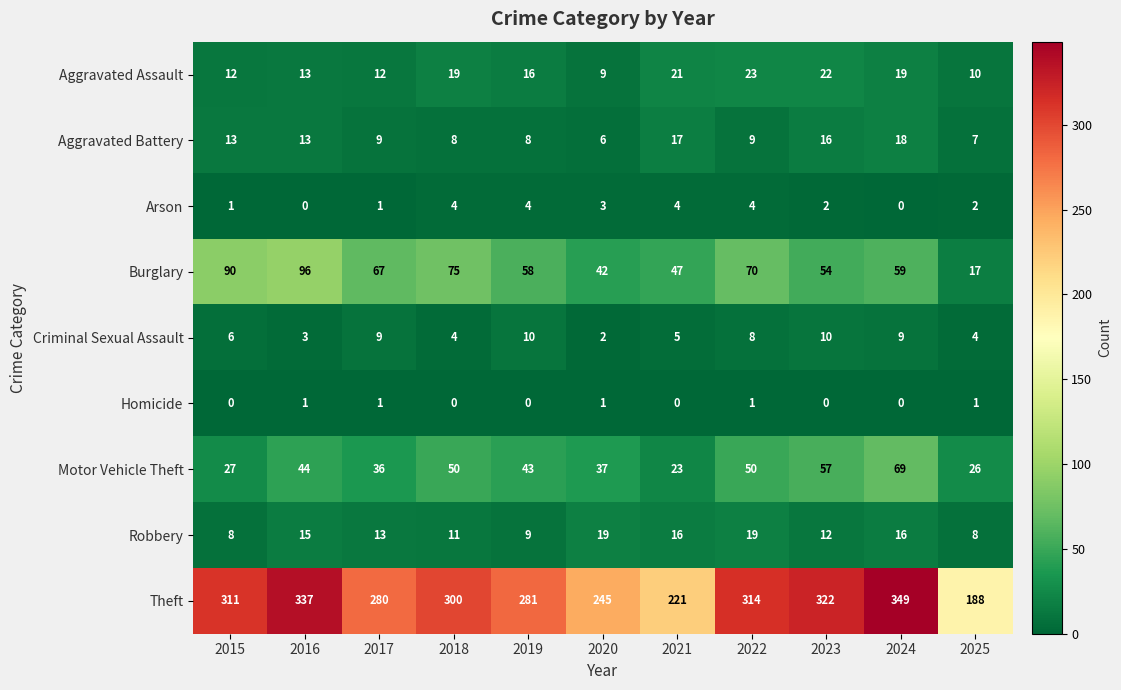

Which series has the largest range (max minus min)?

Theft